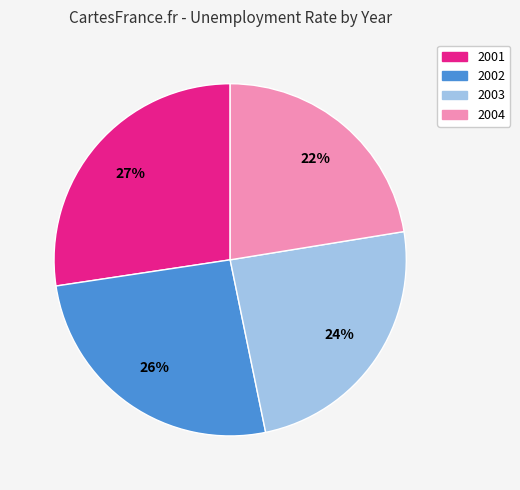

How many slices are in this pie chart?

4